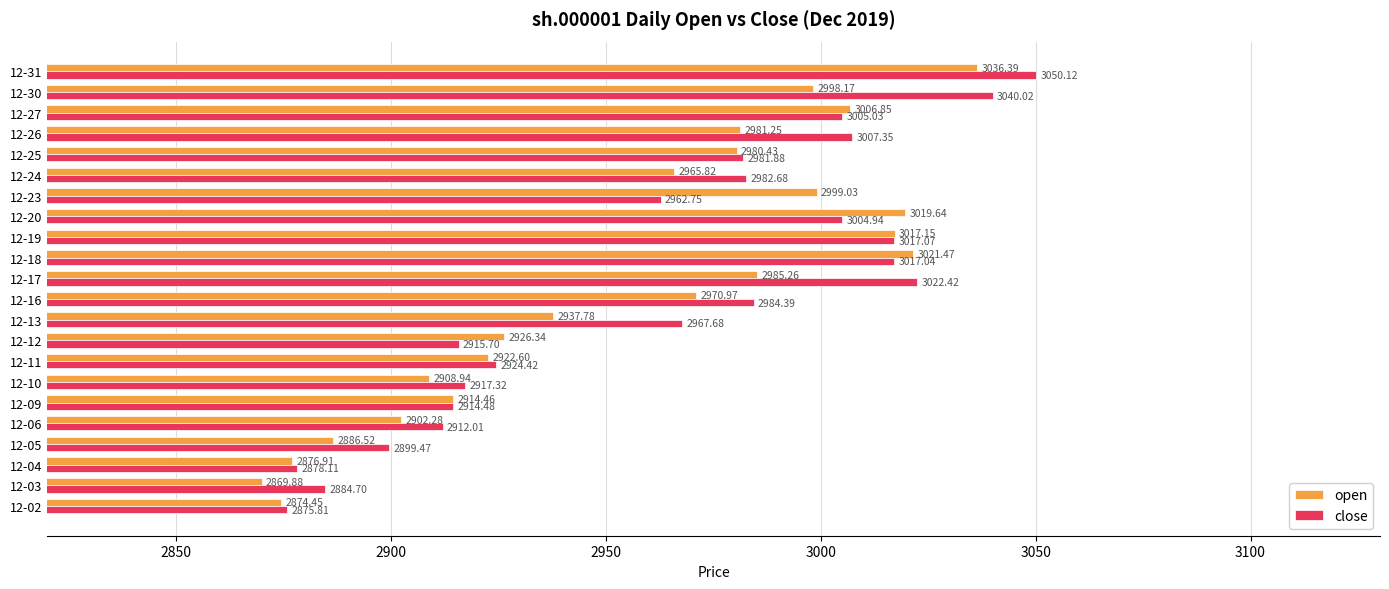

Rank the categories by close value from highest to lowest.

12-31, 12-30, 12-17, 12-19, 12-18, 12-26, 12-27, 12-20, 12-16, 12-24, 12-25, 12-13, 12-23, 12-11, 12-10, 12-12, 12-09, 12-06, 12-05, 12-03, 12-04, 12-02